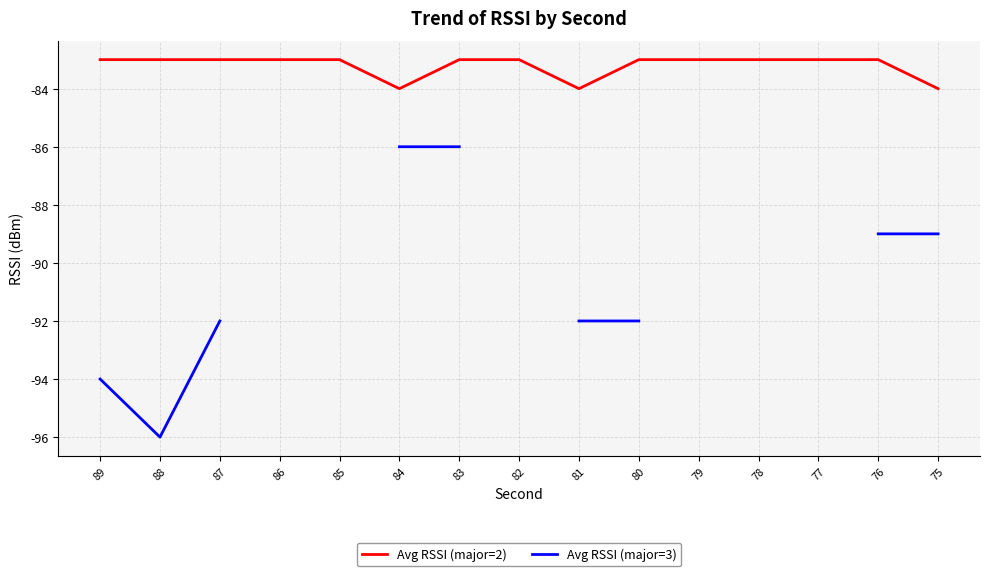

How many distinct data groups are displayed?

2